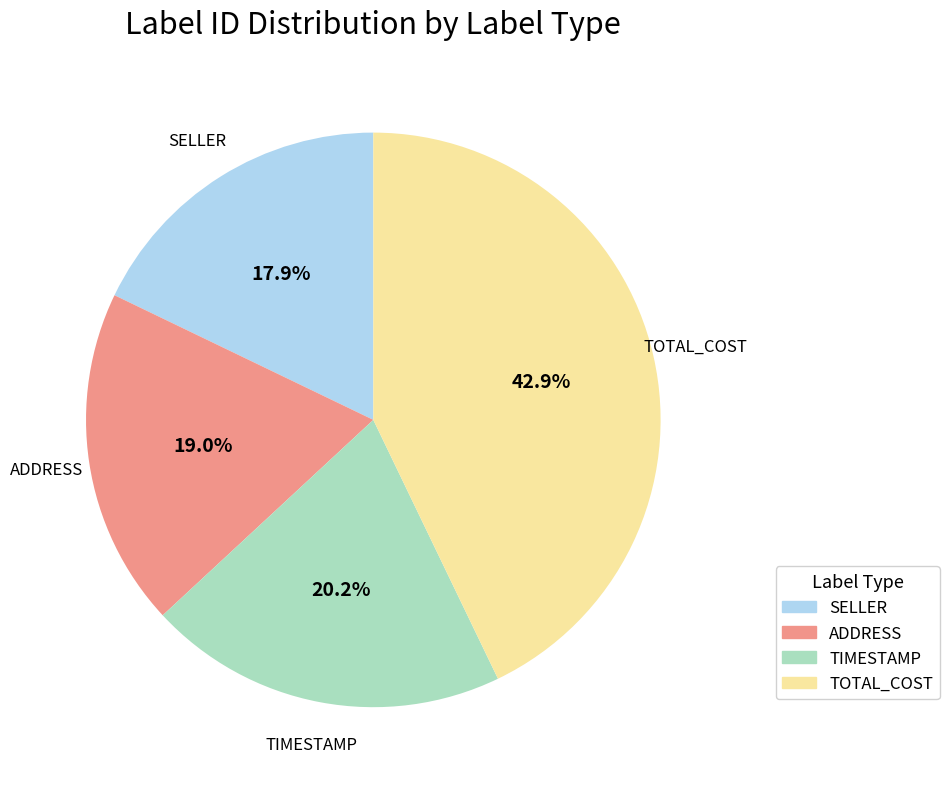

Is there a majority slice in this chart?

No